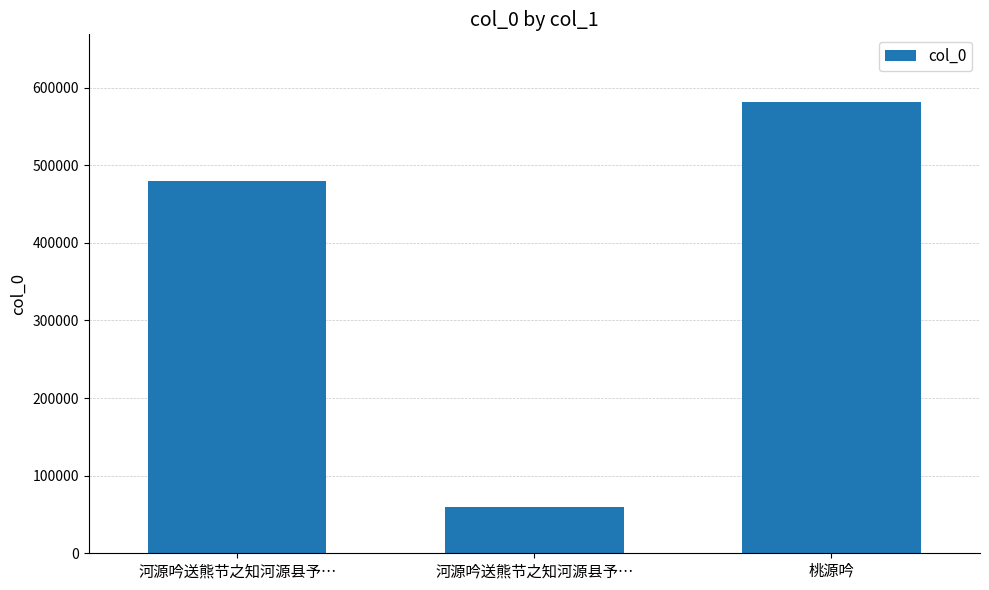

Are the bars horizontal?

No